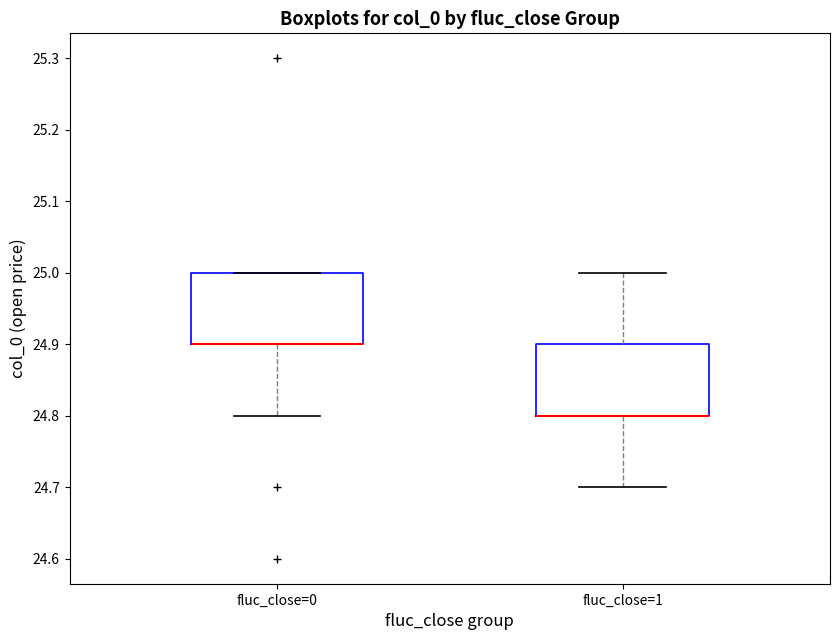

Where is the upper edge of the box for fluc_close=0 on the y-axis? The values are not printed on the chart, so give them approximately, as read against the axis.

25.0